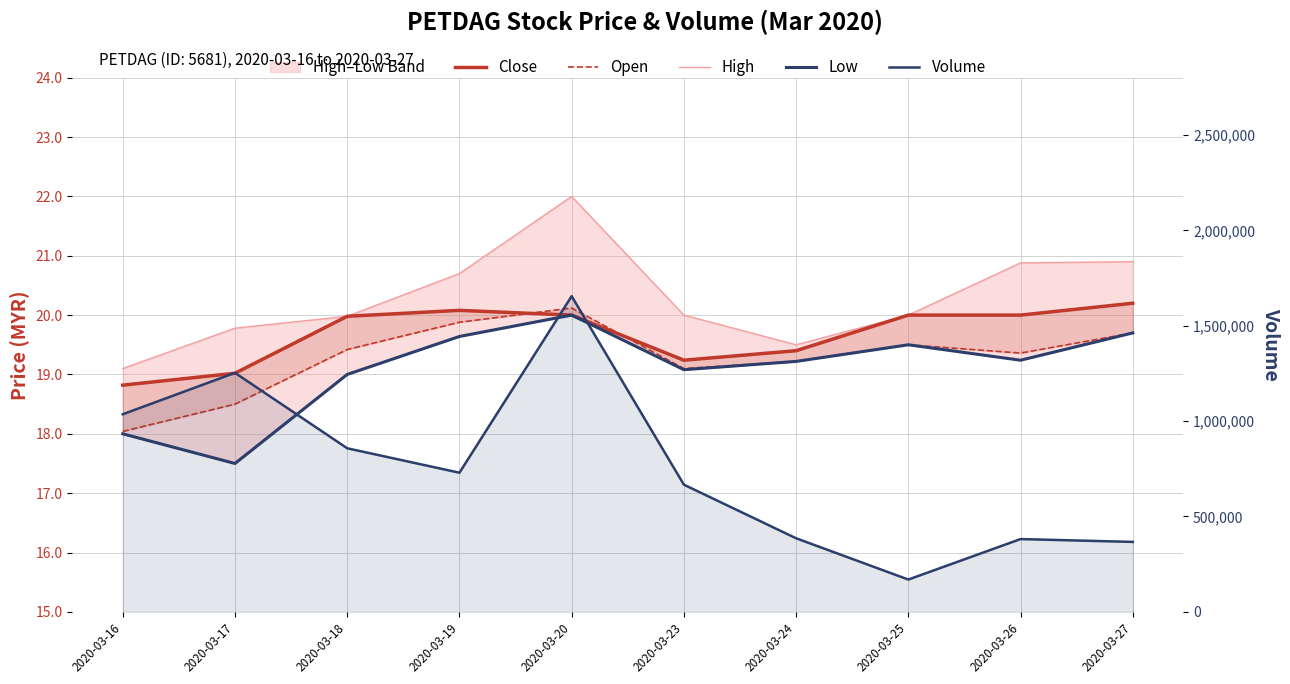

The Close series shows 20.2 at 2020-03-27. True or false?

True